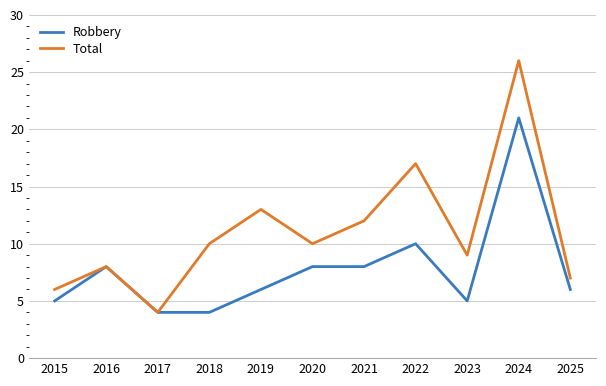

At which label is Robbery closest to 12?

2022